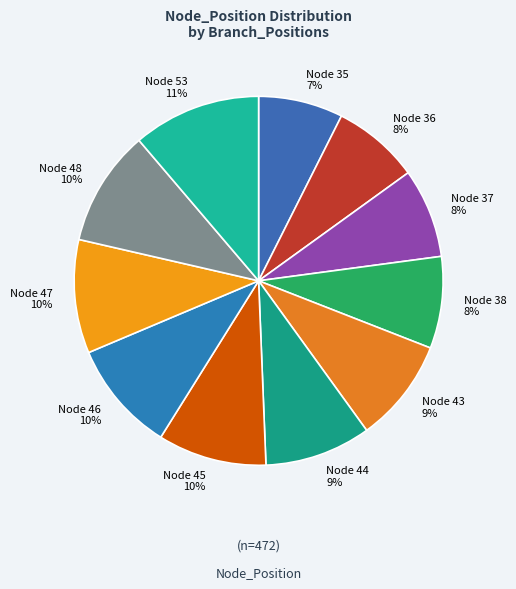

To the nearest percent, what is the difference between the largest and smallest slice percentages?

4%